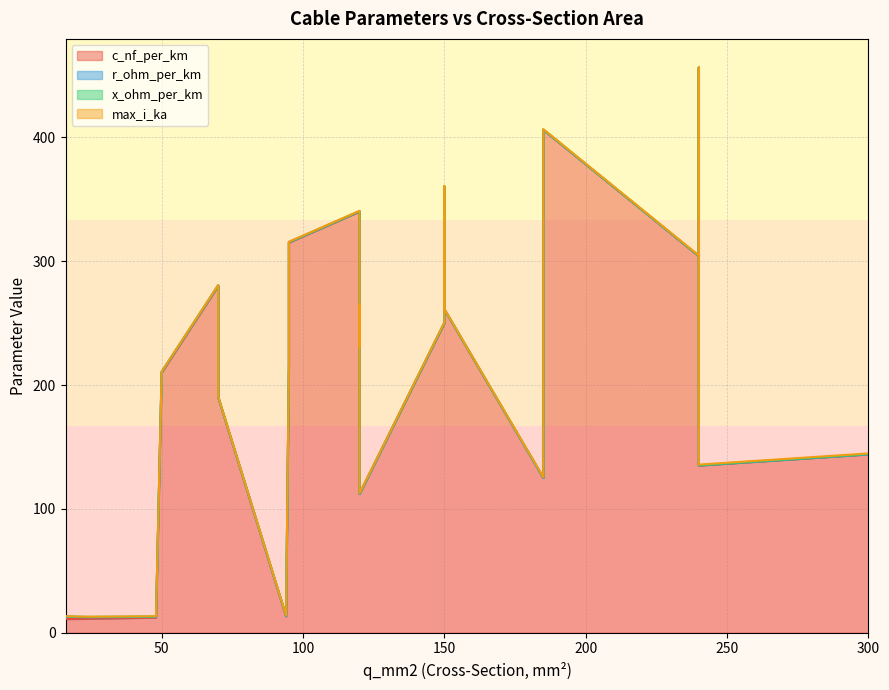

How many data points does each series have?

23